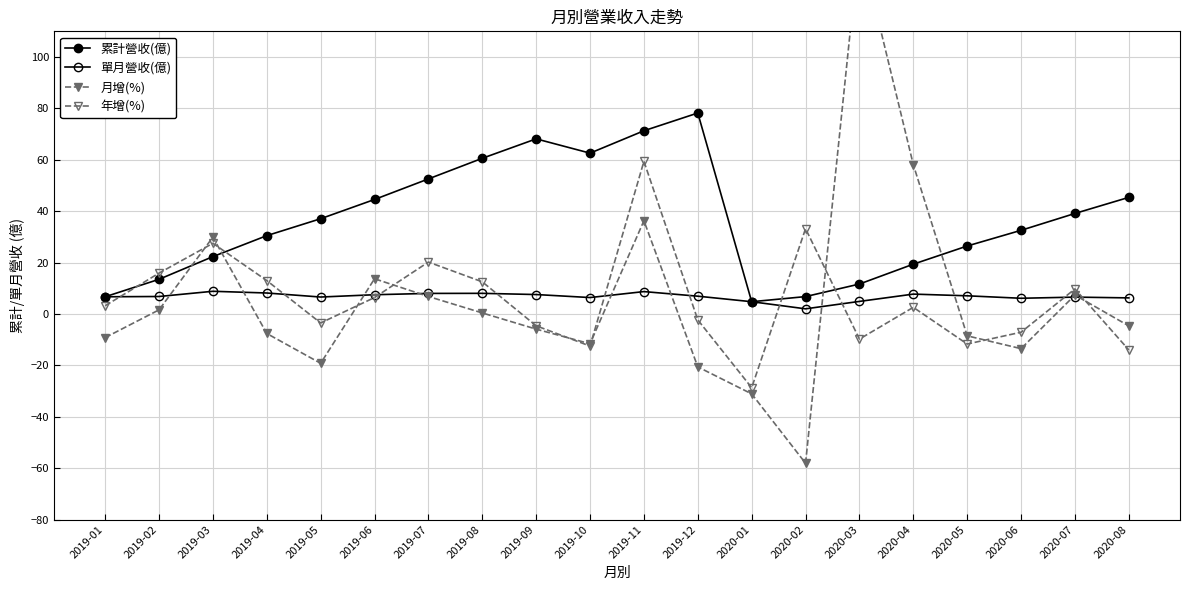

What is the label of the 9th point from the right?

2019-12